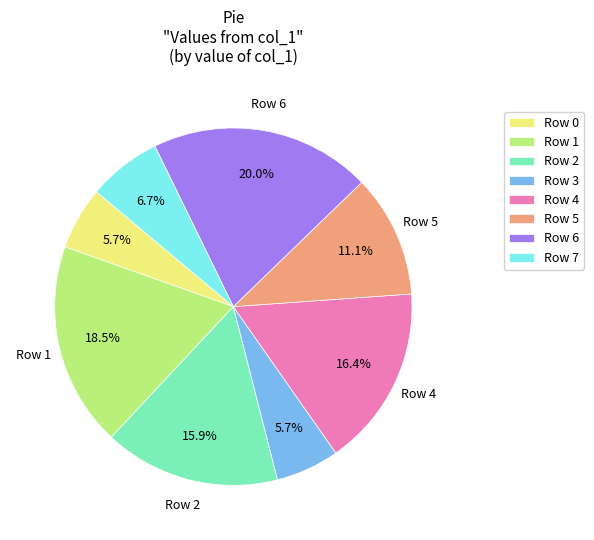

What is the largest slice in the pie chart?

Row 6